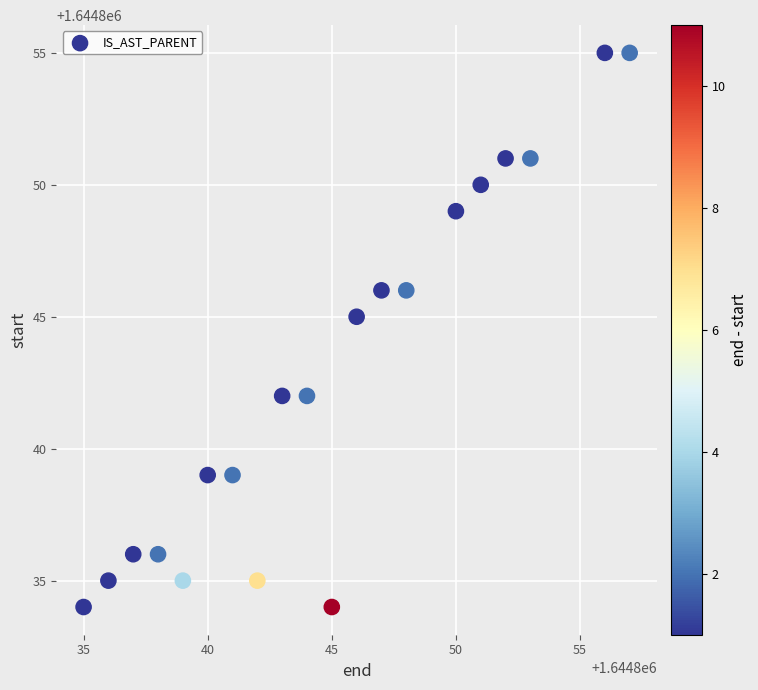

What Y value in the scatter plot is closest to 1644844?

1644845